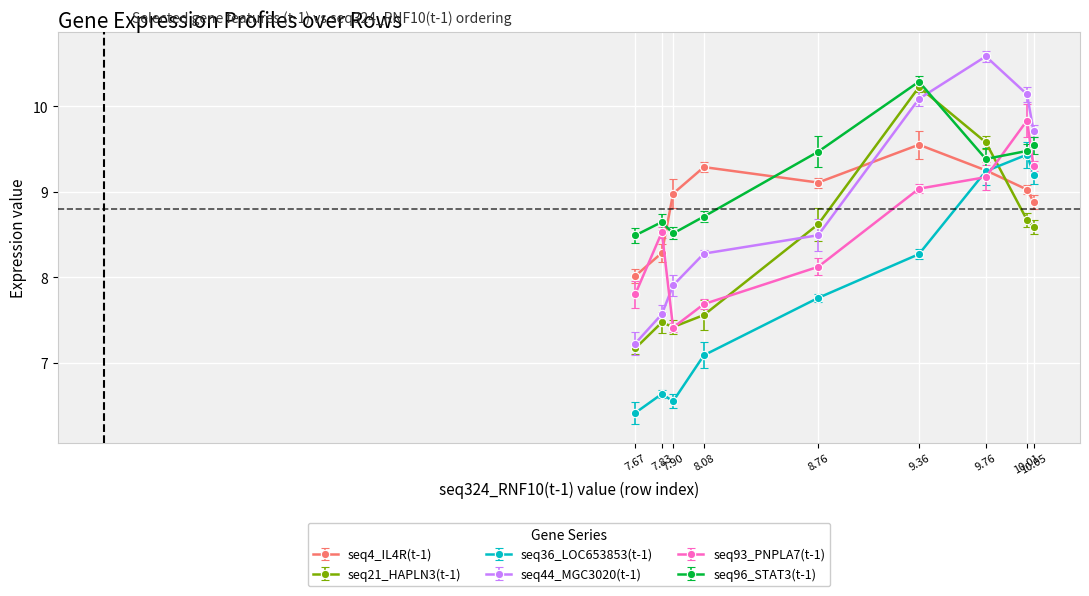

Which category has the highest value in the seq21_HAPLN3(t-1) series?

9.36